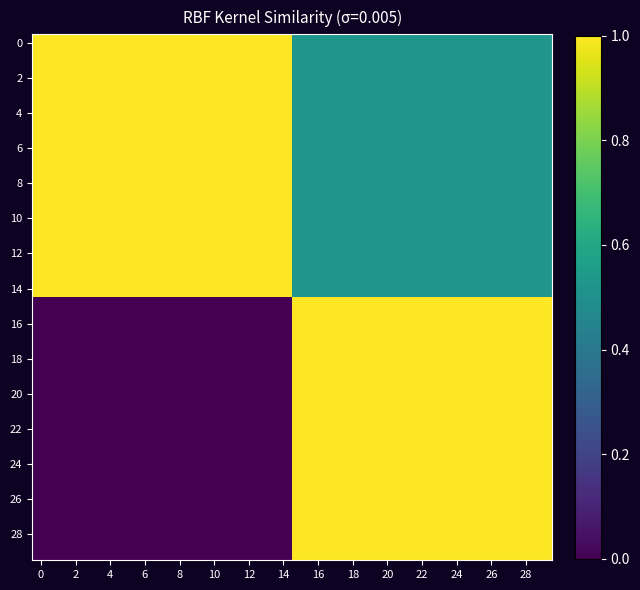

How many data points does each series have?

30